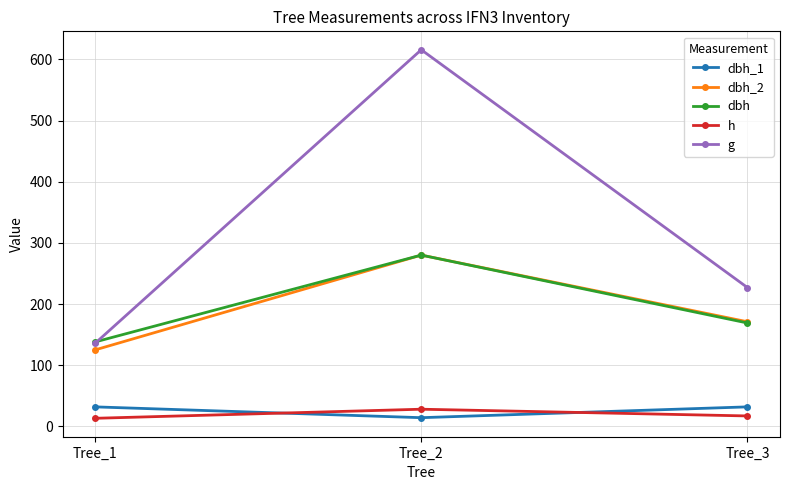

What is the total value across all series at Tree_2?

1217.9